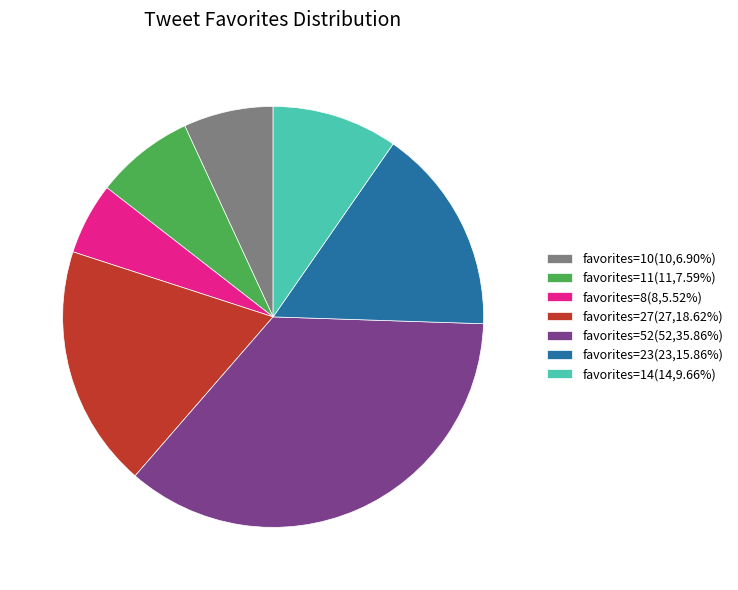

Does favorites=27(27,18.62%) account for over 50% of the chart?

No